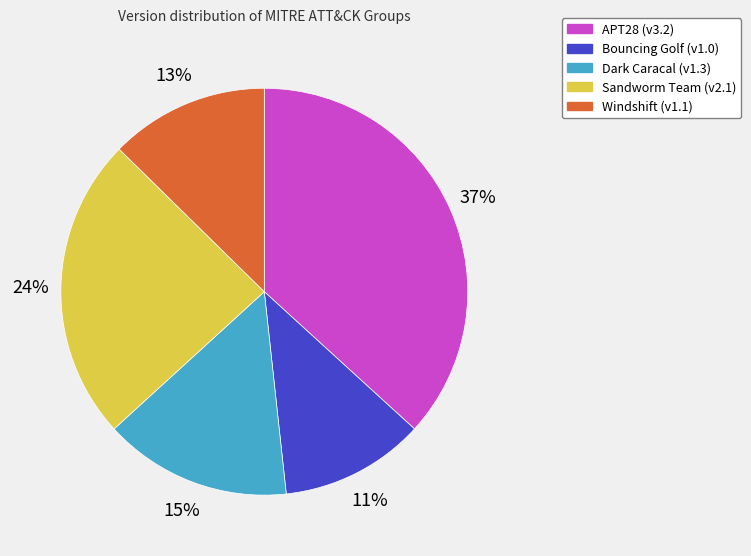

Which slice is the largest?

APT28